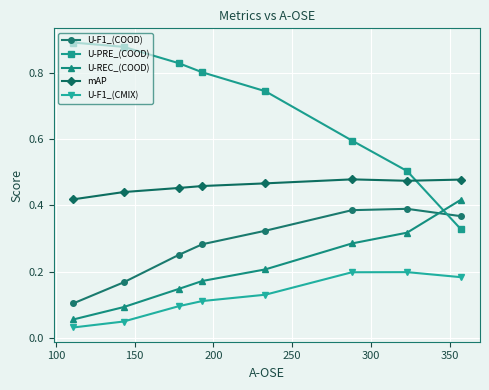

What is the difference between the second highest and minimum values in the U-PRE_(COOD) series?

0.6